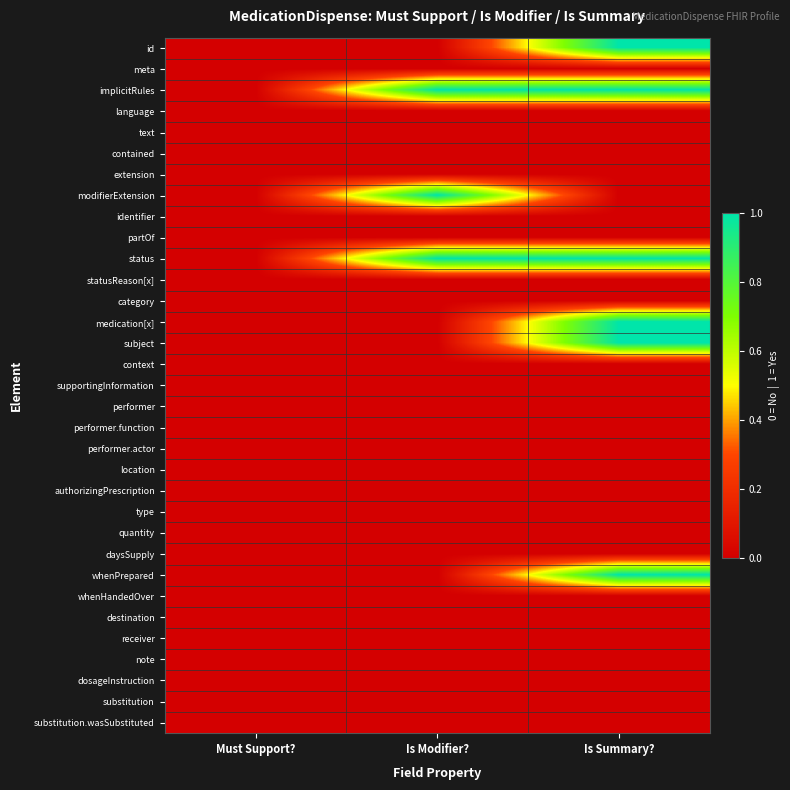

Reading left to right, transcribe all the data shown in this chart.

id: Must Support?=0	Is Modifier?=0	Is Summary?=1
meta: Must Support?=0	Is Modifier?=0	Is Summary?=0
implicitRules: Must Support?=0	Is Modifier?=1	Is Summary?=1
language: Must Support?=0	Is Modifier?=0	Is Summary?=0
text: Must Support?=0	Is Modifier?=0	Is Summary?=0
contained: Must Support?=0	Is Modifier?=0	Is Summary?=0
extension: Must Support?=0	Is Modifier?=0	Is Summary?=0
modifierExtension: Must Support?=0	Is Modifier?=1	Is Summary?=0
identifier: Must Support?=0	Is Modifier?=0	Is Summary?=0
partOf: Must Support?=0	Is Modifier?=0	Is Summary?=0
status: Must Support?=0	Is Modifier?=1	Is Summary?=1
statusReason[x]: Must Support?=0	Is Modifier?=0	Is Summary?=0
category: Must Support?=0	Is Modifier?=0	Is Summary?=0
medication[x]: Must Support?=0	Is Modifier?=0	Is Summary?=1
subject: Must Support?=0	Is Modifier?=0	Is Summary?=1
context: Must Support?=0	Is Modifier?=0	Is Summary?=0
supportingInformation: Must Support?=0	Is Modifier?=0	Is Summary?=0
performer: Must Support?=0	Is Modifier?=0	Is Summary?=0
performer.function: Must Support?=0	Is Modifier?=0	Is Summary?=0
performer.actor: Must Support?=0	Is Modifier?=0	Is Summary?=0
location: Must Support?=0	Is Modifier?=0	Is Summary?=0
authorizingPrescription: Must Support?=0	Is Modifier?=0	Is Summary?=0
type: Must Support?=0	Is Modifier?=0	Is Summary?=0
quantity: Must Support?=0	Is Modifier?=0	Is Summary?=0
daysSupply: Must Support?=0	Is Modifier?=0	Is Summary?=0
whenPrepared: Must Support?=0	Is Modifier?=0	Is Summary?=1
whenHandedOver: Must Support?=0	Is Modifier?=0	Is Summary?=0
destination: Must Support?=0	Is Modifier?=0	Is Summary?=0
receiver: Must Support?=0	Is Modifier?=0	Is Summary?=0
note: Must Support?=0	Is Modifier?=0	Is Summary?=0
dosageInstruction: Must Support?=0	Is Modifier?=0	Is Summary?=0
substitution: Must Support?=0	Is Modifier?=0	Is Summary?=0
substitution.wasSubstituted: Must Support?=0	Is Modifier?=0	Is Summary?=0